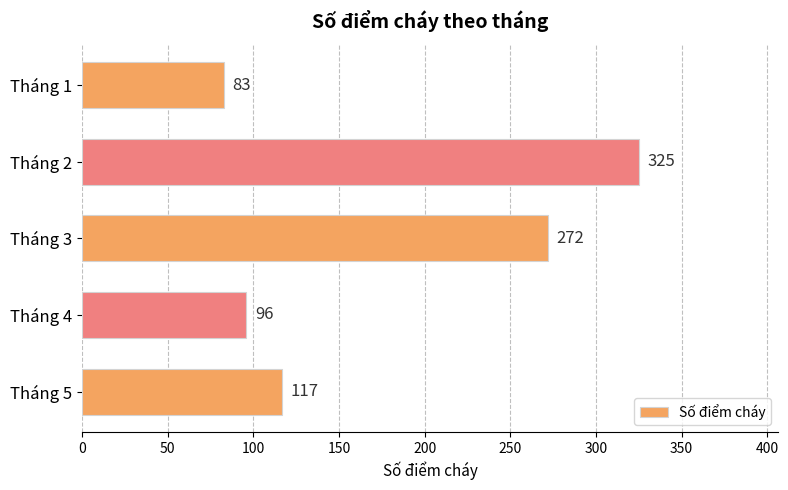

What is the greatest value displayed?

325